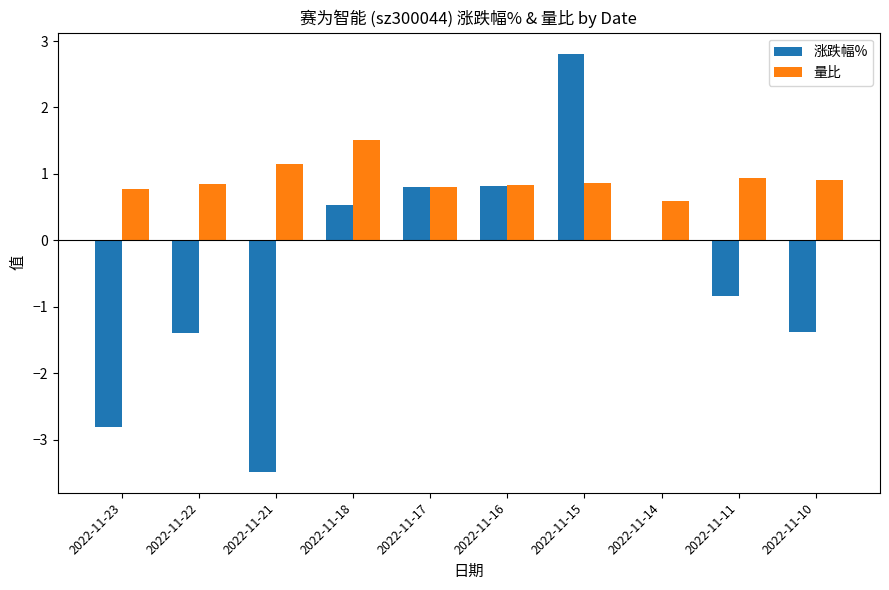

What are all the series names shown in the legend?

涨跌幅%, 量比